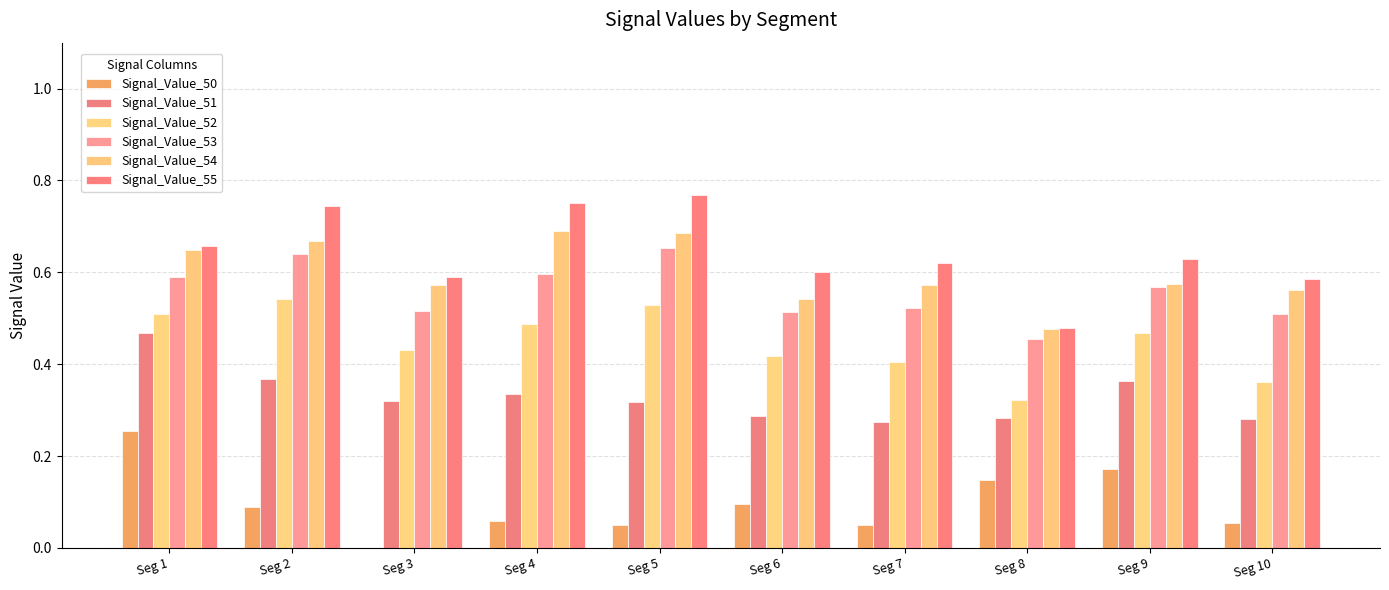

Which has a higher value, Seg 9 or Seg 8?

Seg 9